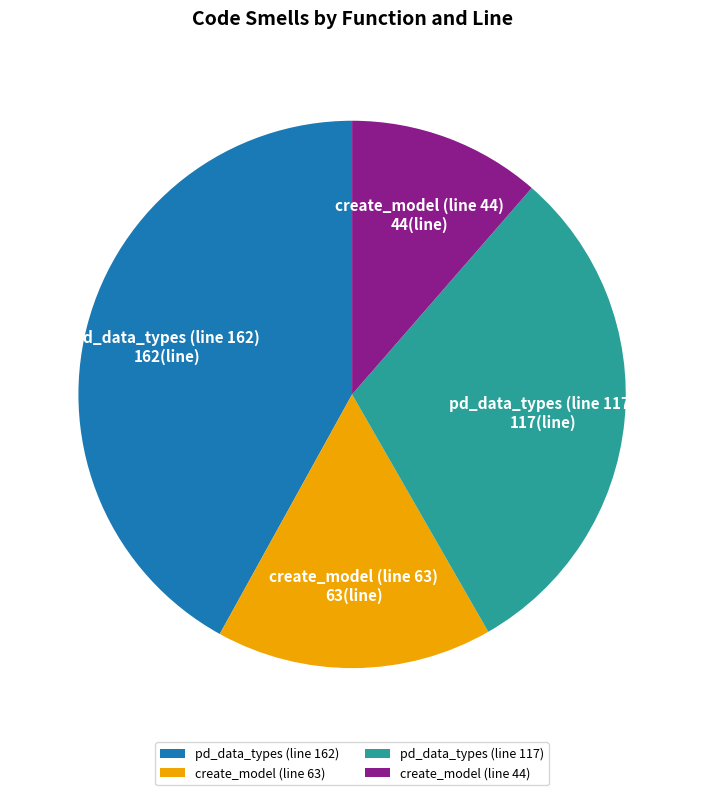

Do create_model (line 44) and pd_data_types (line 162) together represent more than half of the pie?

Yes